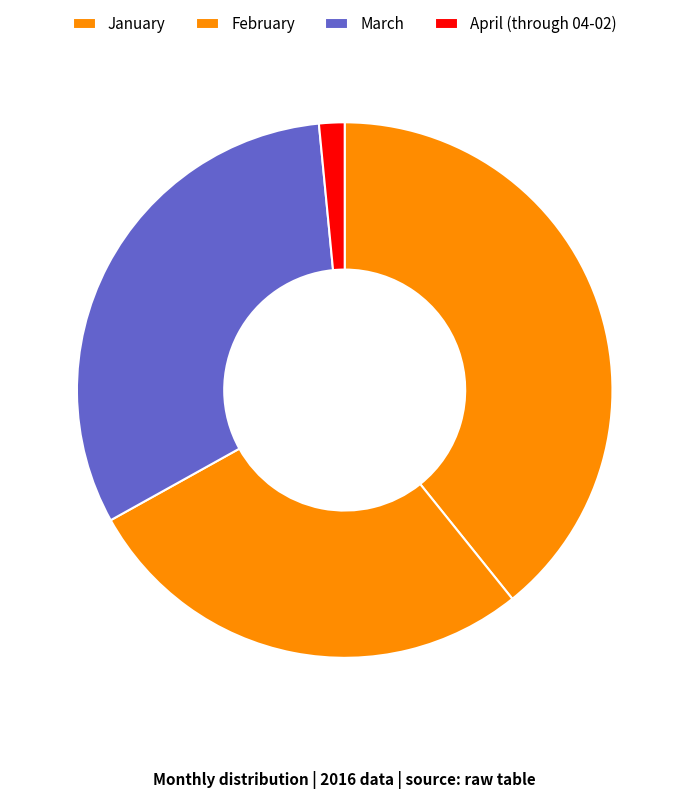

Does April (through 04-02) represent more than half of the total?

No